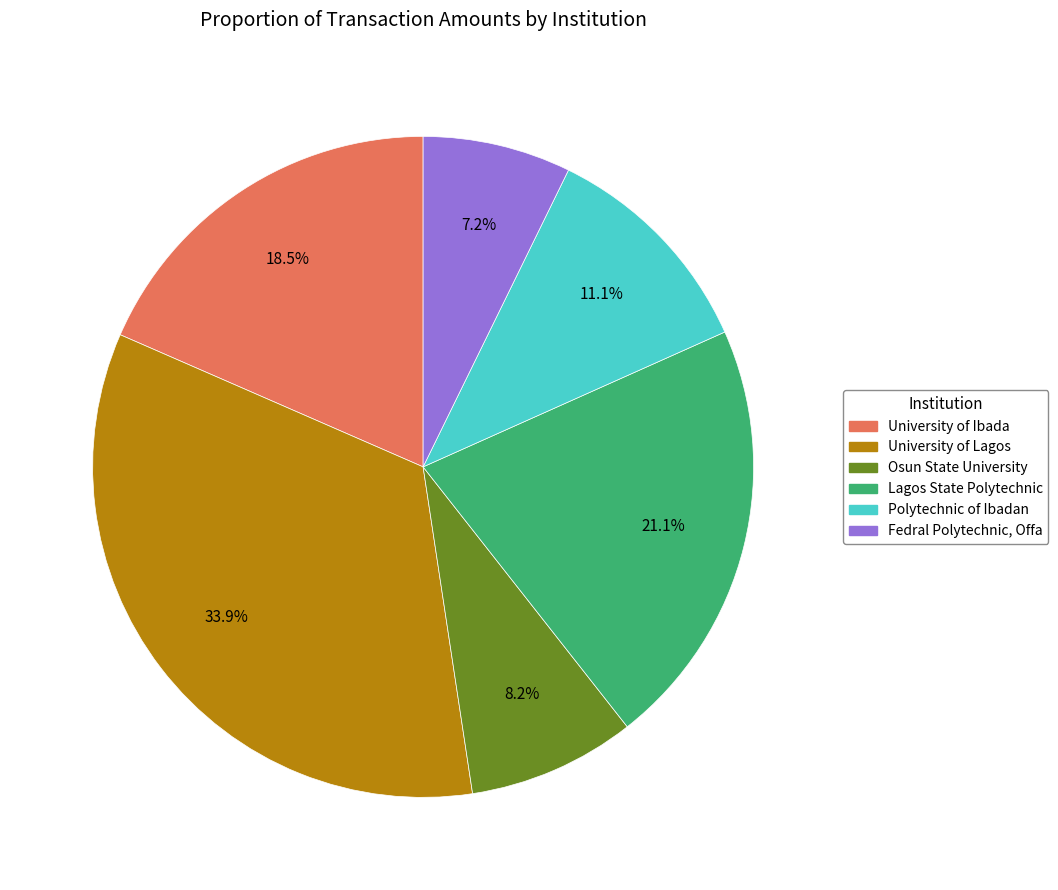

To the nearest percent, what portion does University of Lagos represent?

34%